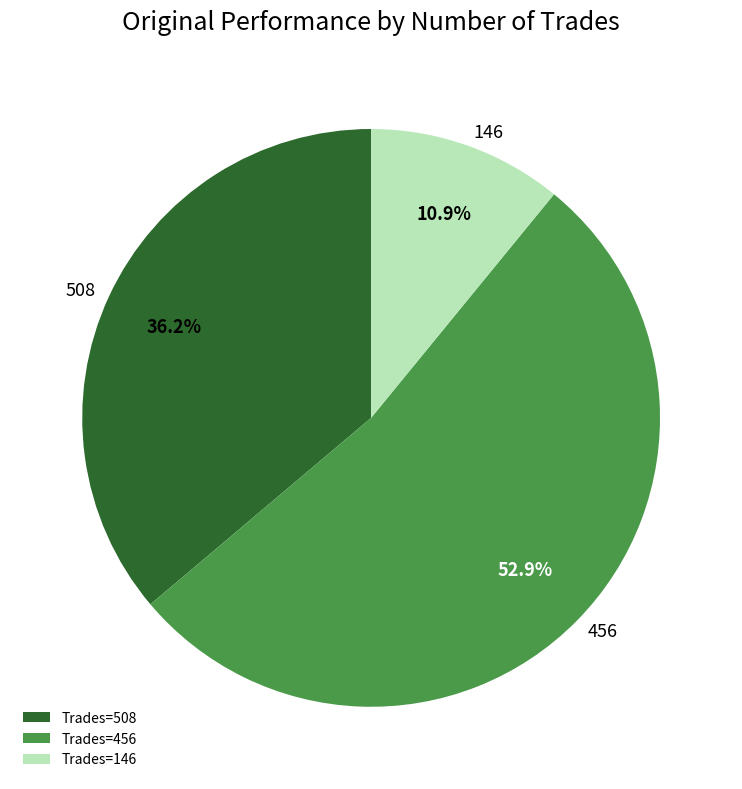

How much of the chart is everything except Trades=456?

47.1%